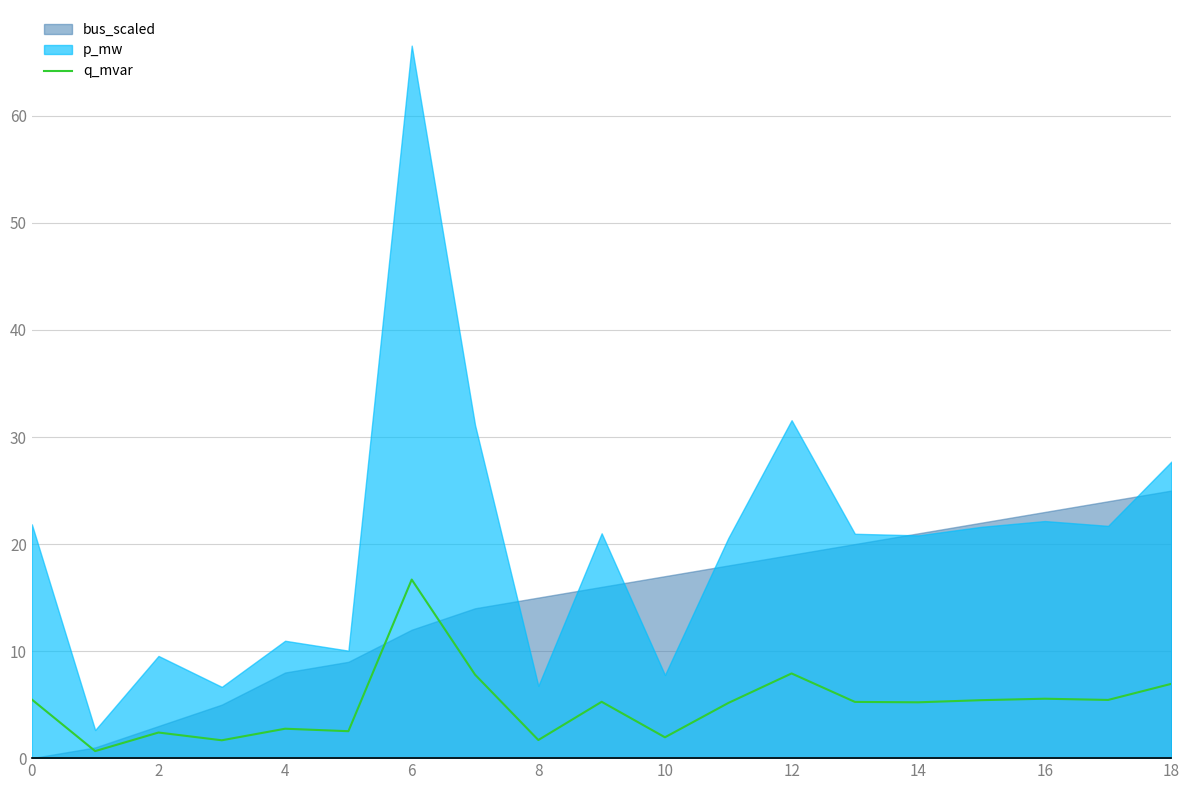

How many values are below 5?

7